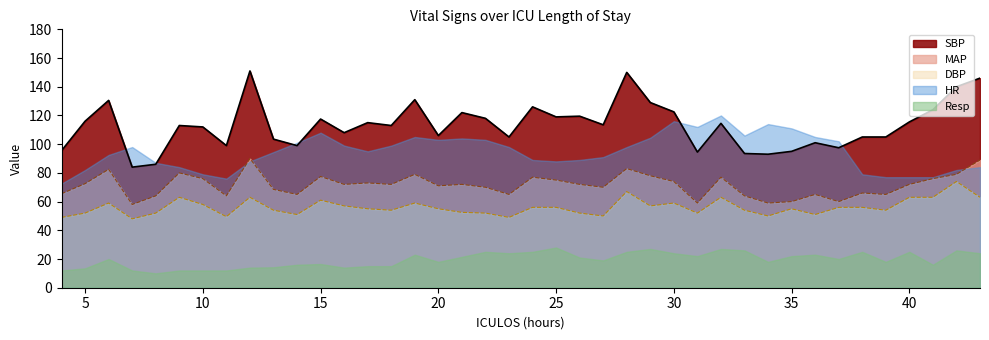

What are all the series names shown in the legend?

SBP, MAP, DBP, HR, Resp